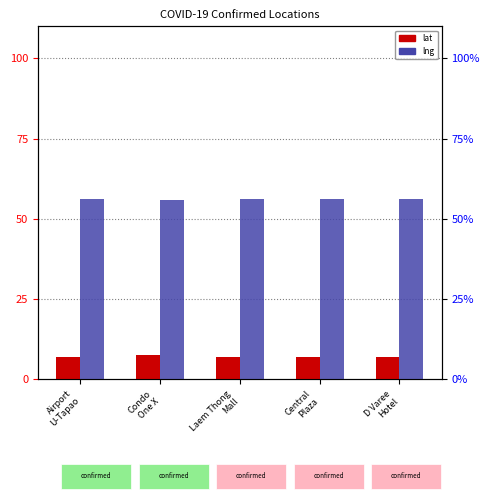

At which label does lat reach its minimum?

Airport
U-Tapao